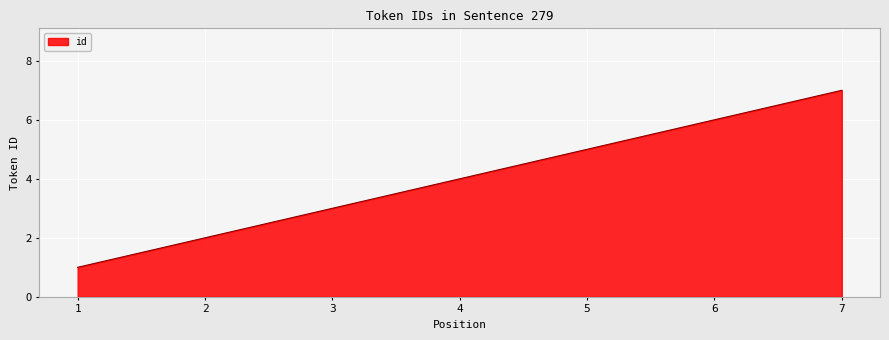

List the labels in order of value, smallest first.

1, 2, 3, 4, 5, 6, 7